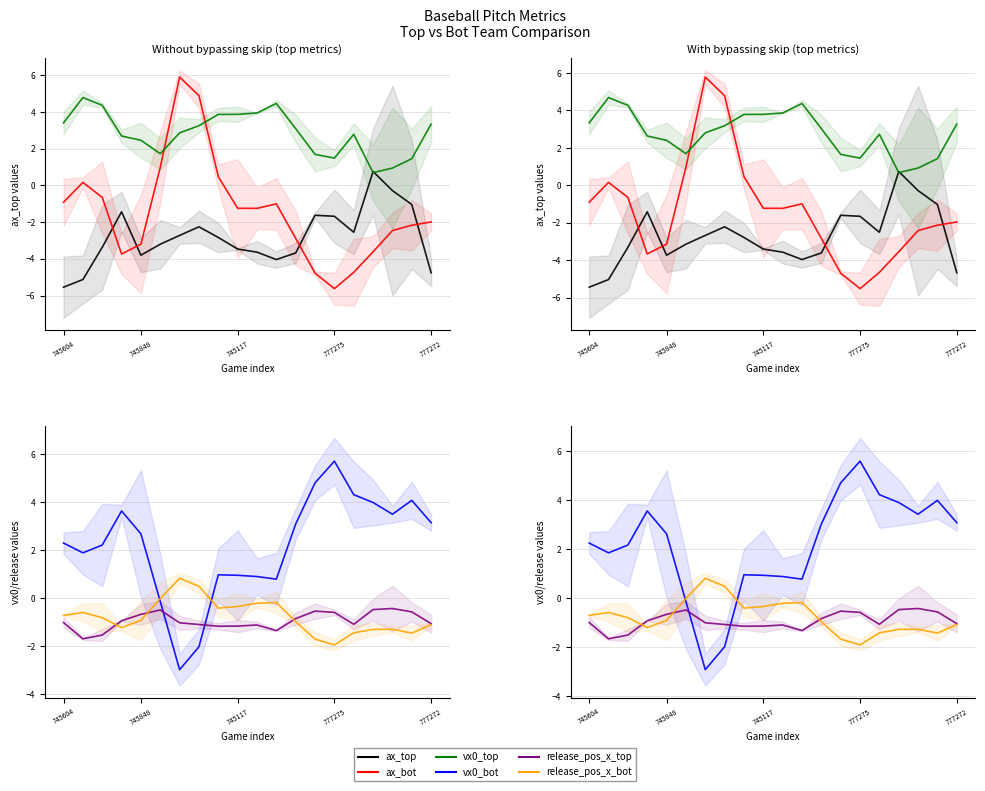

True or false: vx0_bot has more than 1 points higher than both neighbors.

True